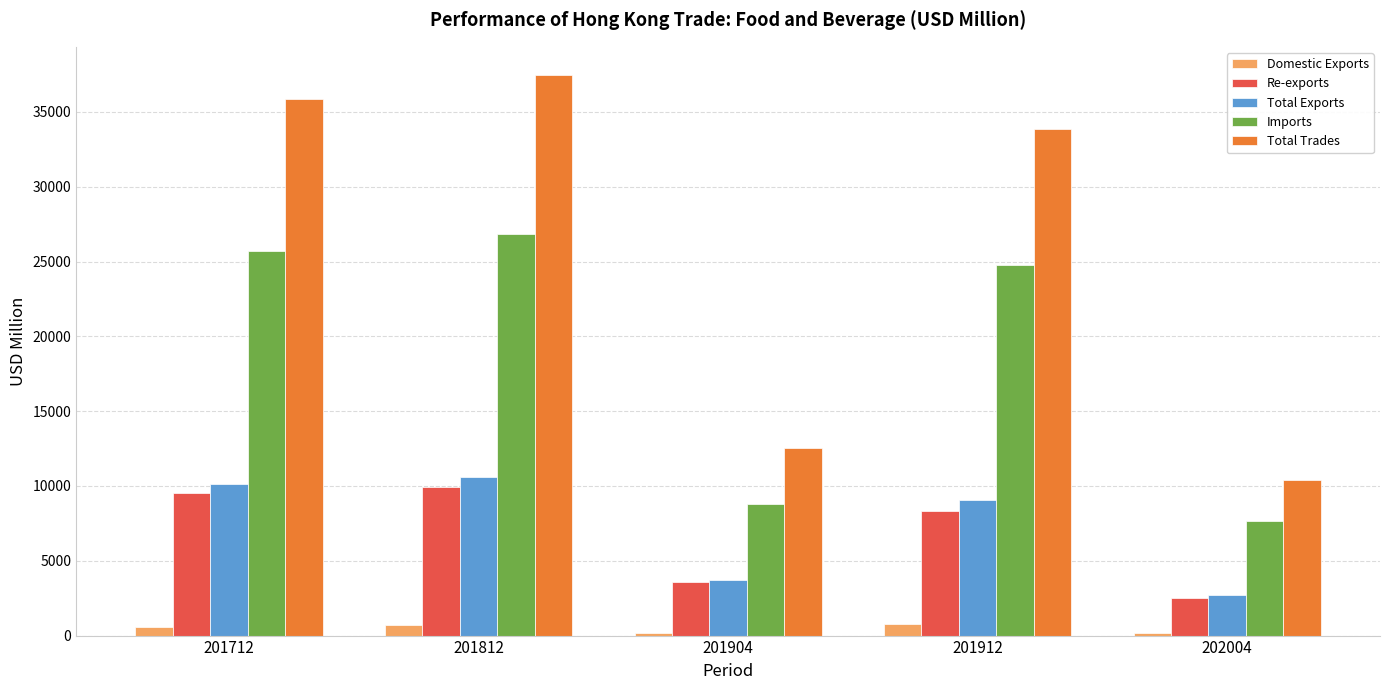

How many data points in Domestic Exports are less than 597?

2